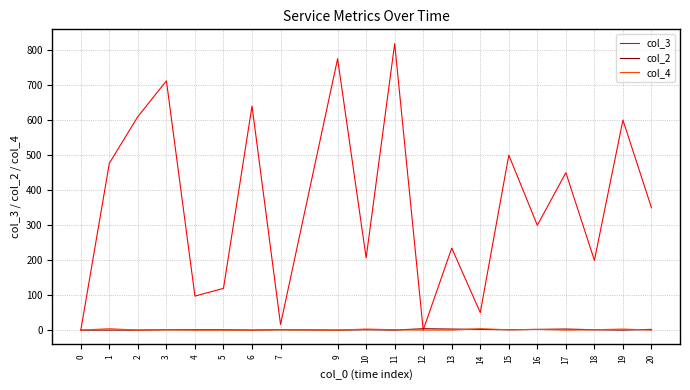

At which category is the sum across all series the highest?

11